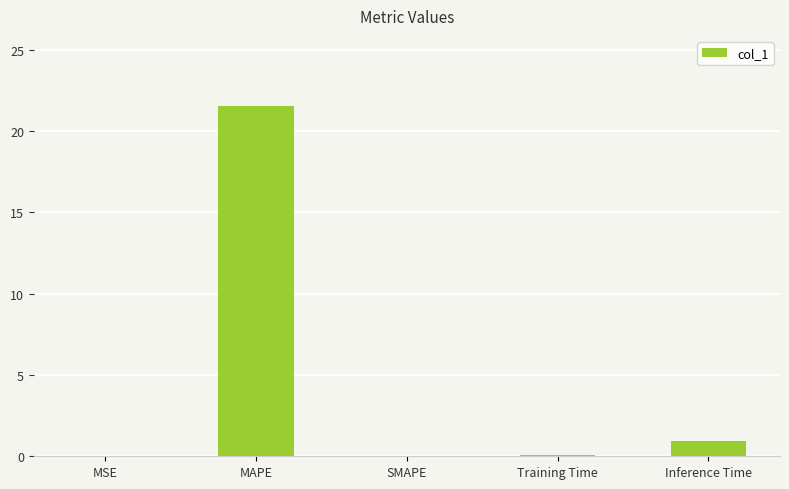

Which has a higher value, MAPE or MSE?

MAPE